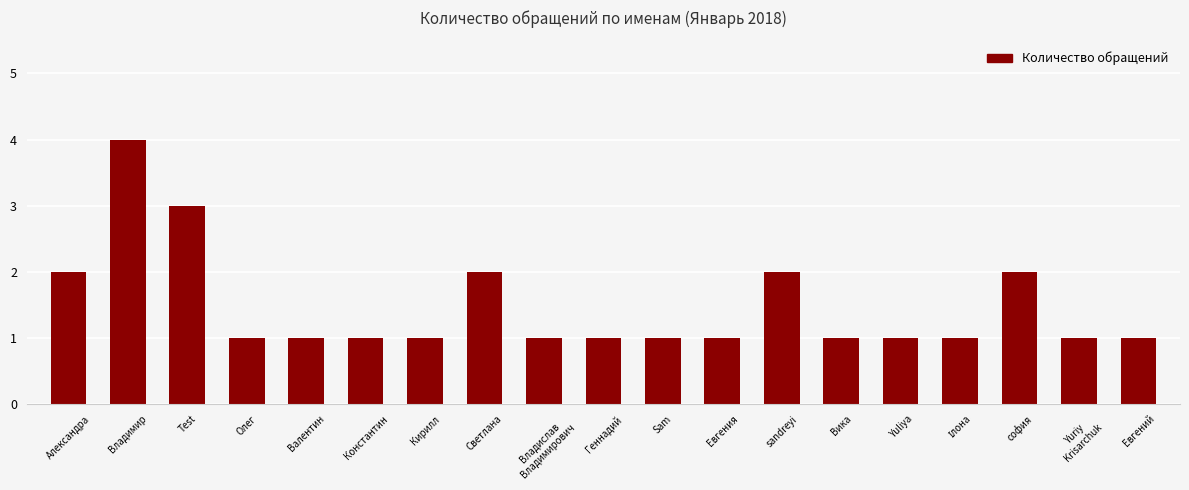

Are the bars grouped side by side (vs. stacked)?

No